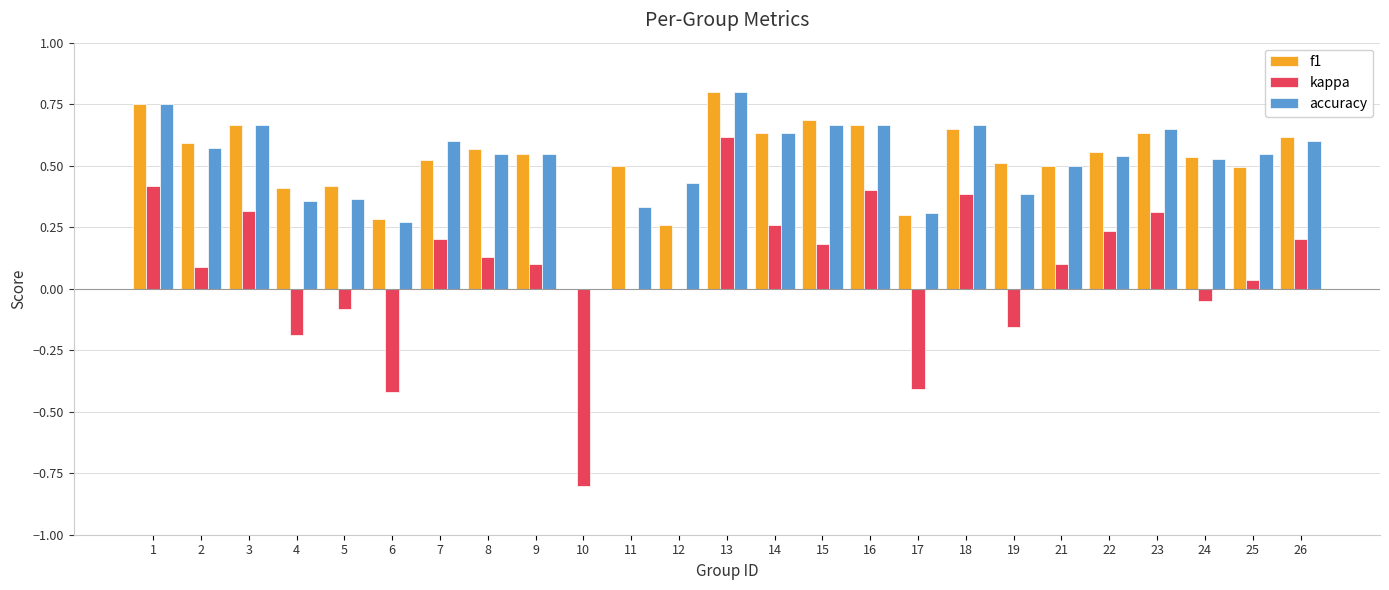

At which category is the sum across all series the highest?

13